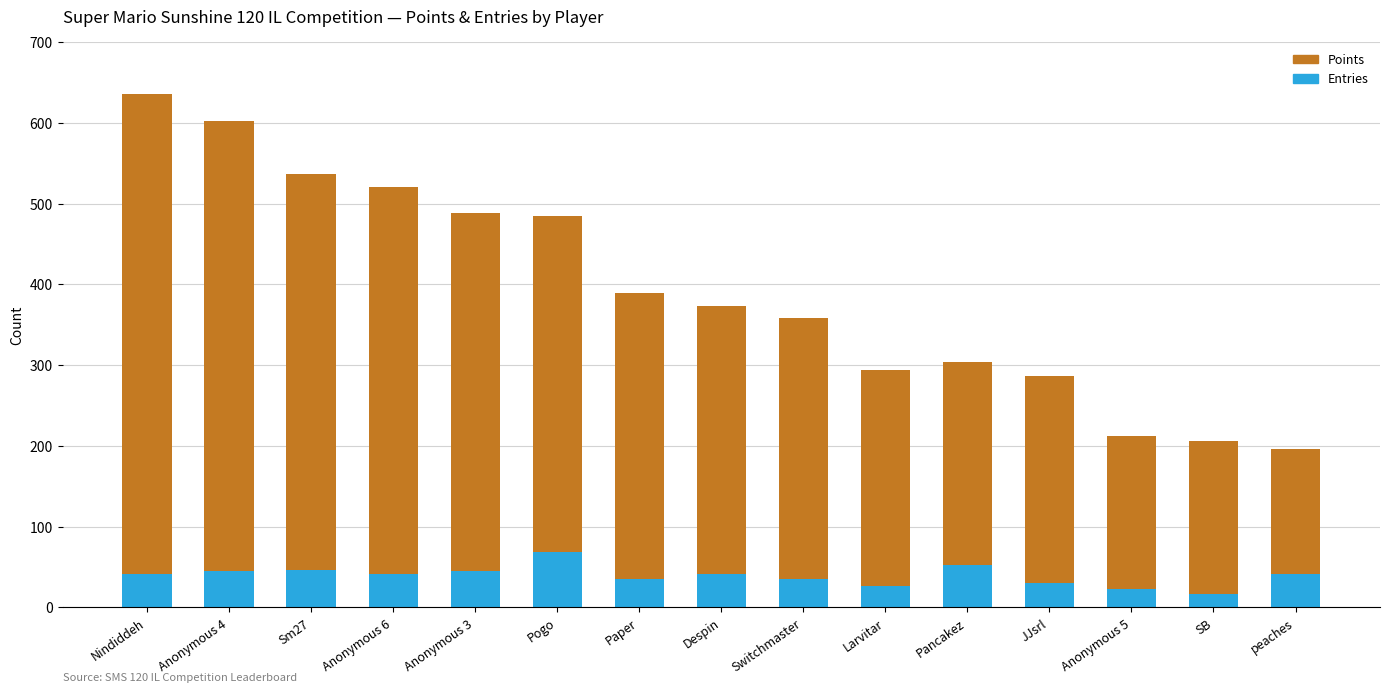

What is the maximum value for Entries?

69